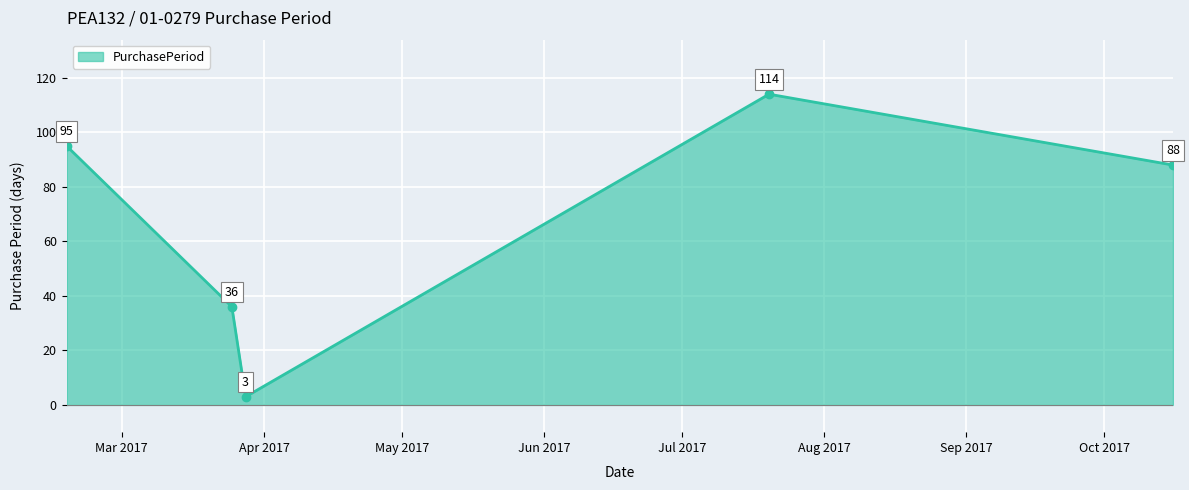

What is the value of the 1st point from the left?

95